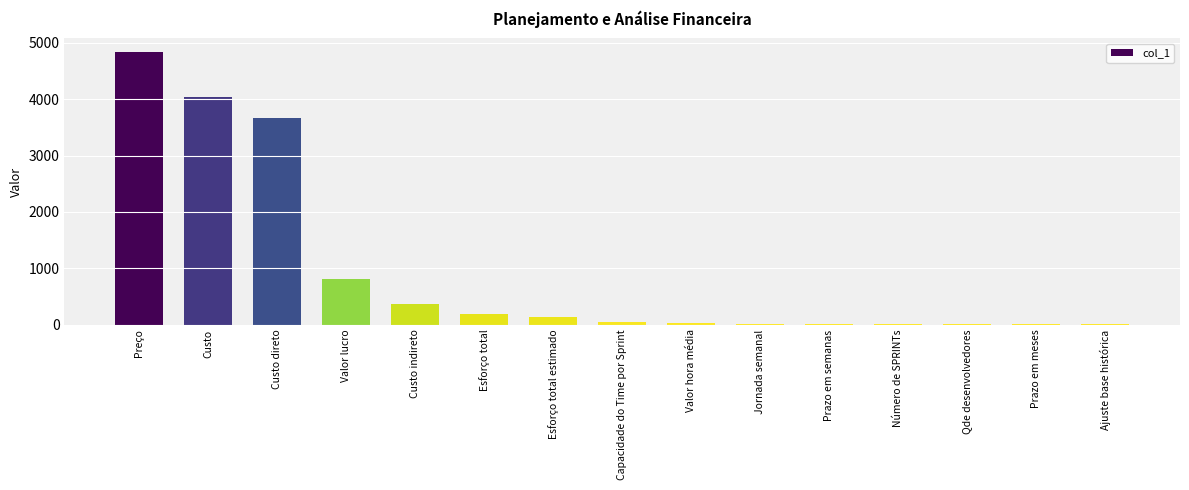

Where does the data first go above 48?

Preço